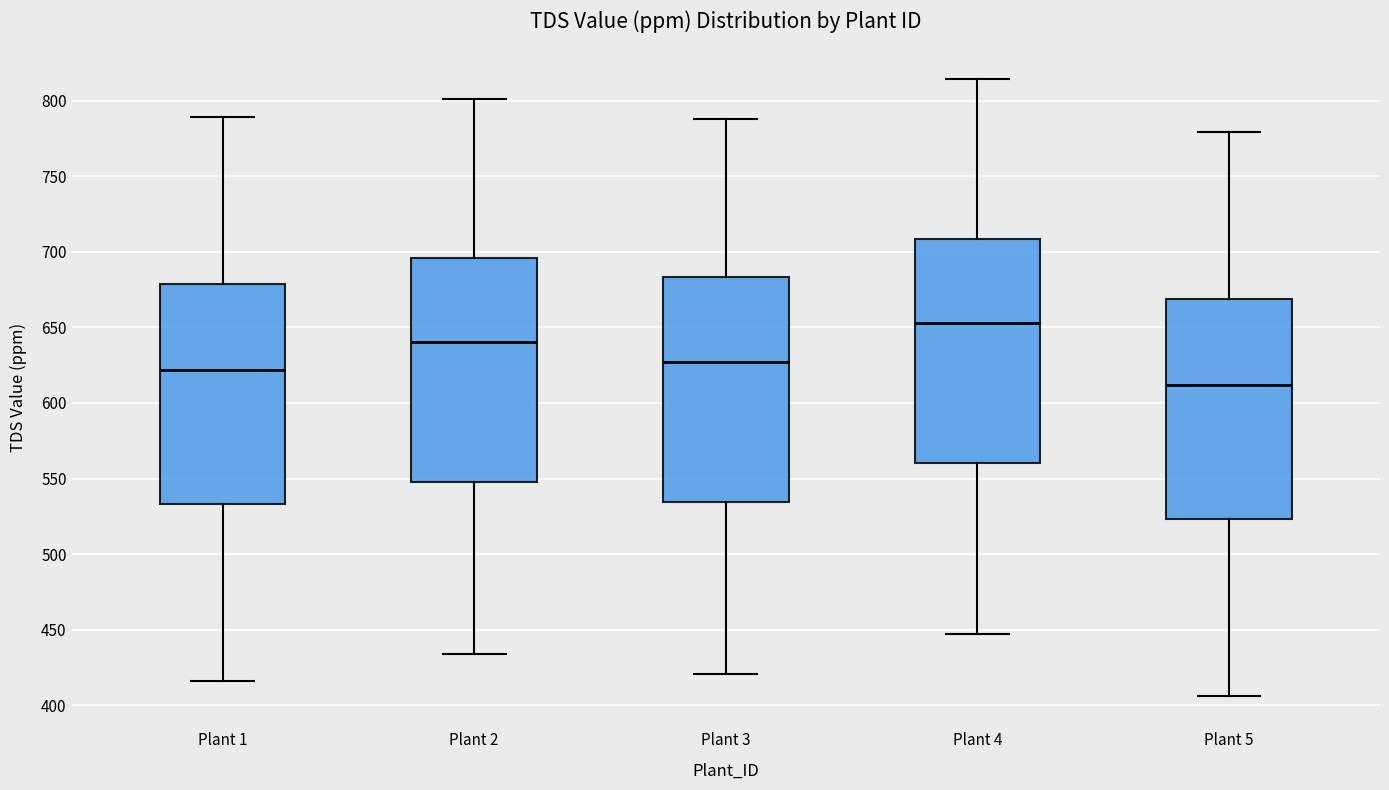

Reading left to right, read every box against the y-axis: the position of its median line, the range the box covers, and the ends of its whiskers. The values are not printed on the chart, so give them approximately, as read against the axis.

Plant 1: median 620, box 535 to 680, whiskers 415 to 790
Plant 2: median 640, box 550 to 695, whiskers 435 to 800
Plant 3: median 625, box 535 to 685, whiskers 420 to 790
Plant 4: median 655, box 560 to 710, whiskers 445 to 815
Plant 5: median 610, box 525 to 670, whiskers 405 to 780